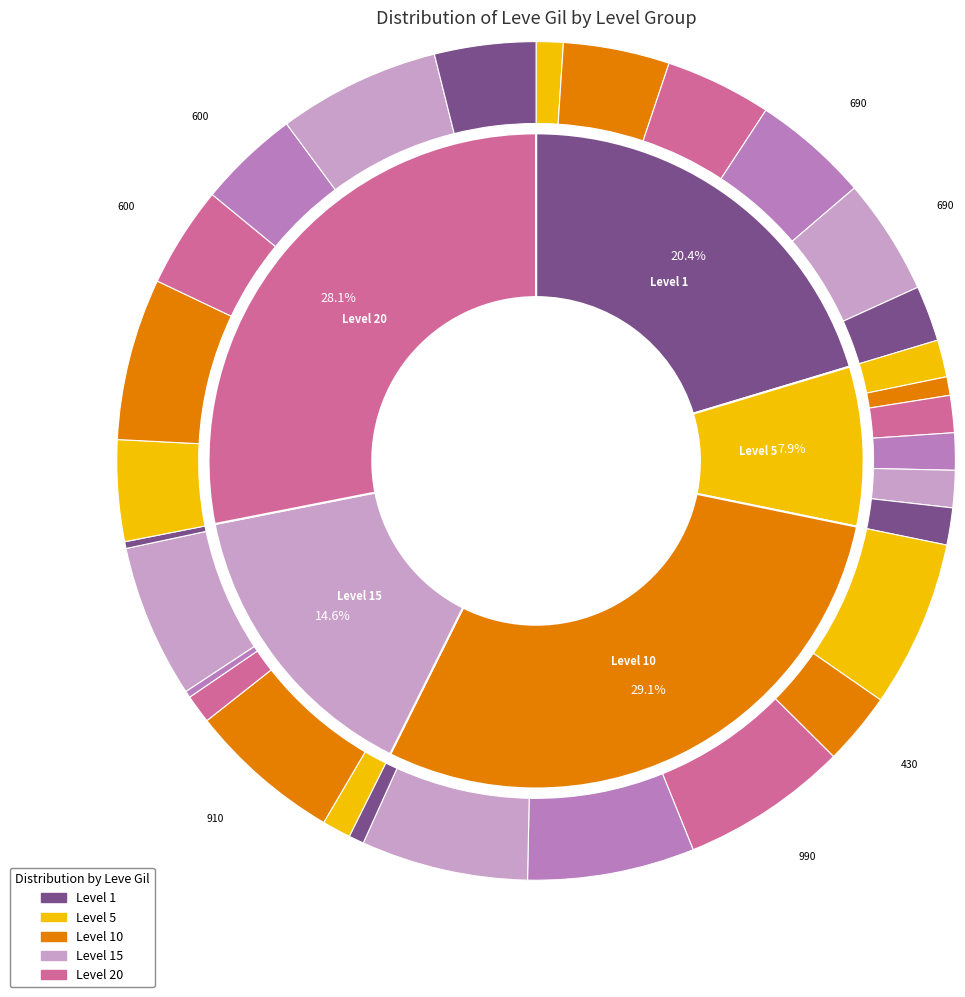

Is Honest Ballast the majority of the pie?

No